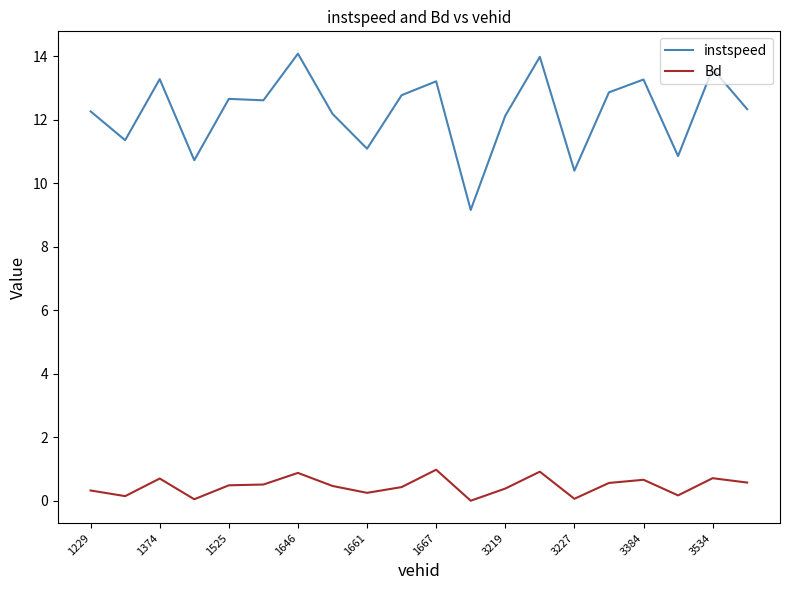

What is the lowest value of the instspeed series?

9.2